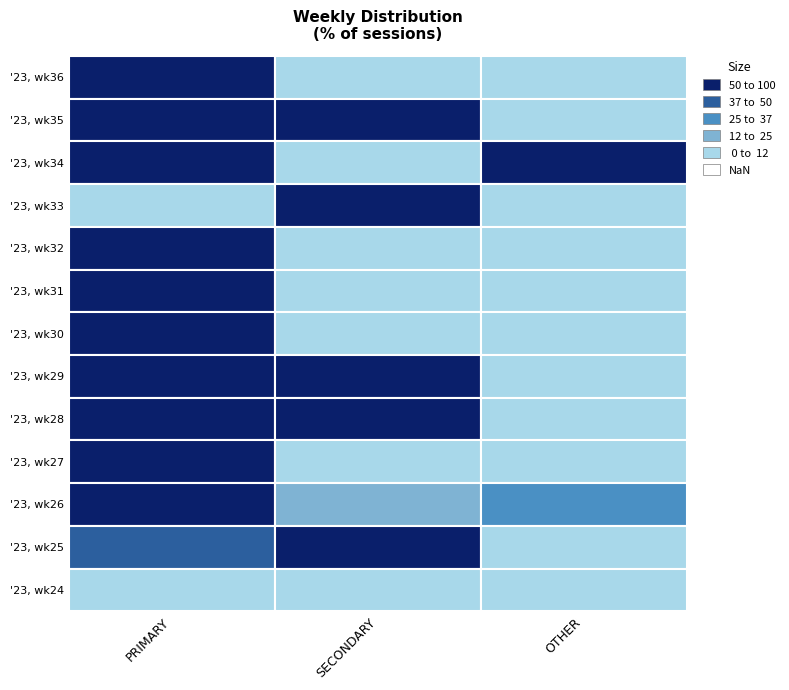

What is the difference between the second highest and minimum values in the SECONDARY series?

57.1